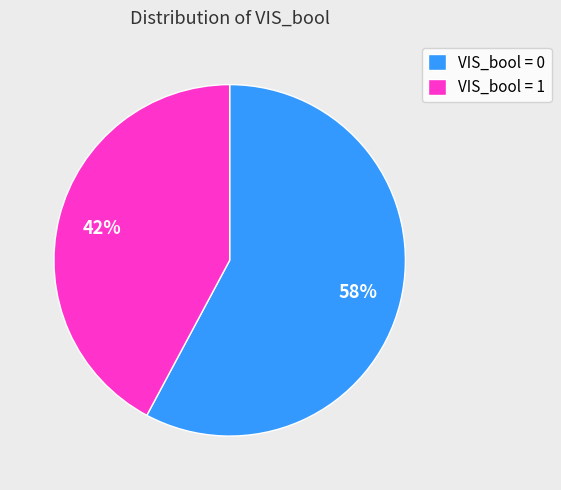

To the nearest percent, what is the difference between the largest and smallest slice percentages?

16%